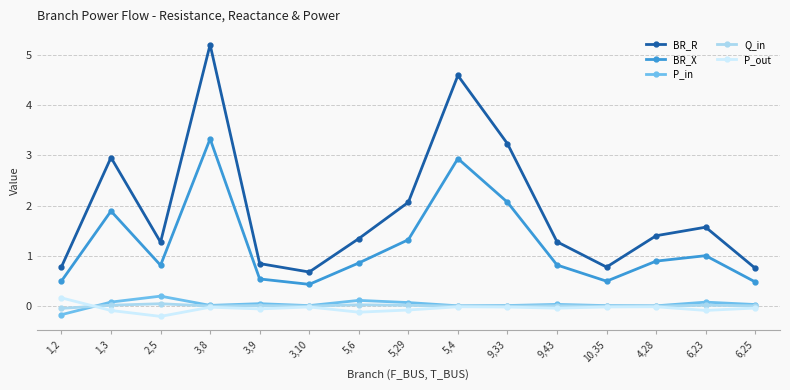

Does the chart have visible grid lines?

Yes